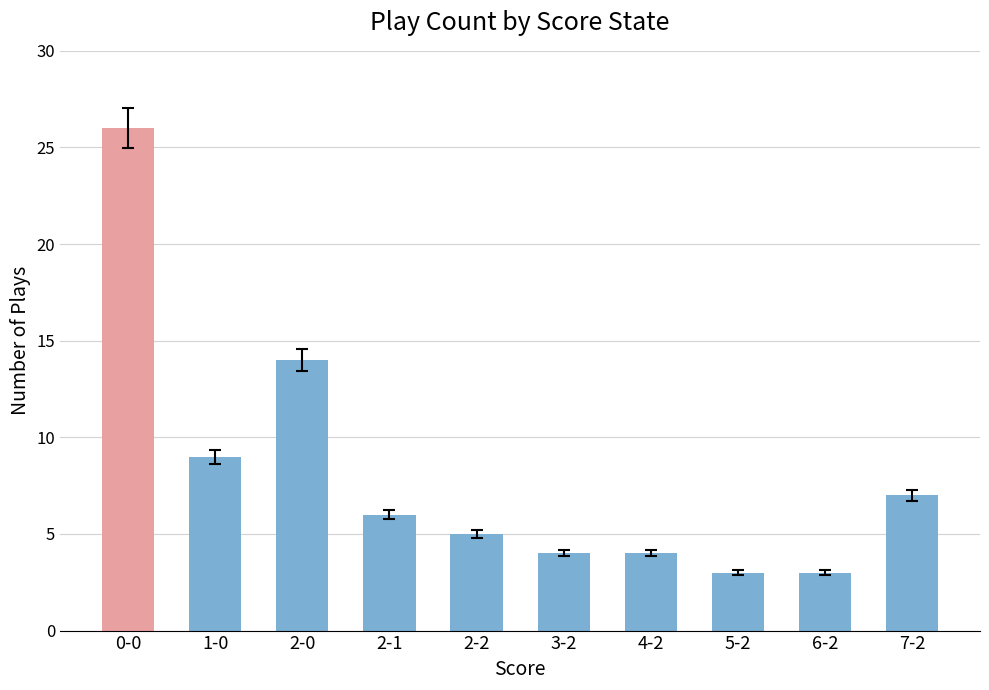

What is the sum of the values at 4-2 and 5-2?

7